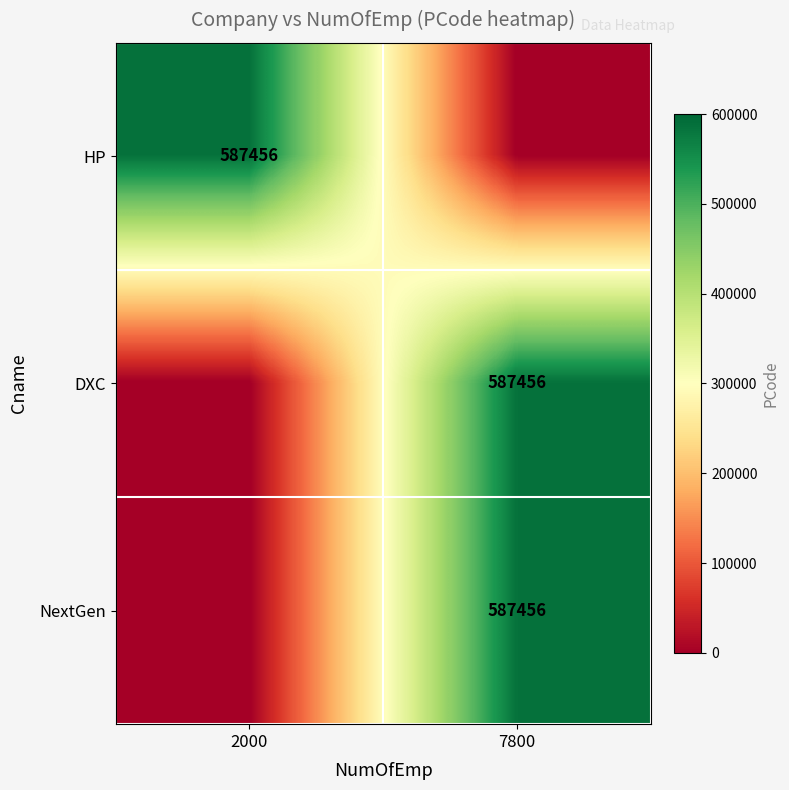

How many data points does each series have?

2